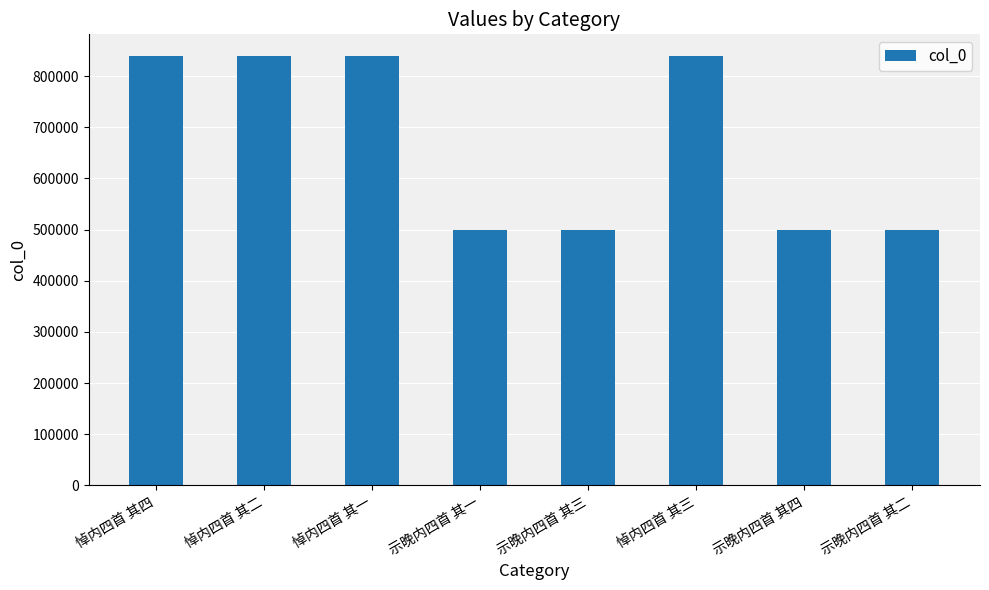

Is it true that the value at 悼内四首 其四 is 256433?

False